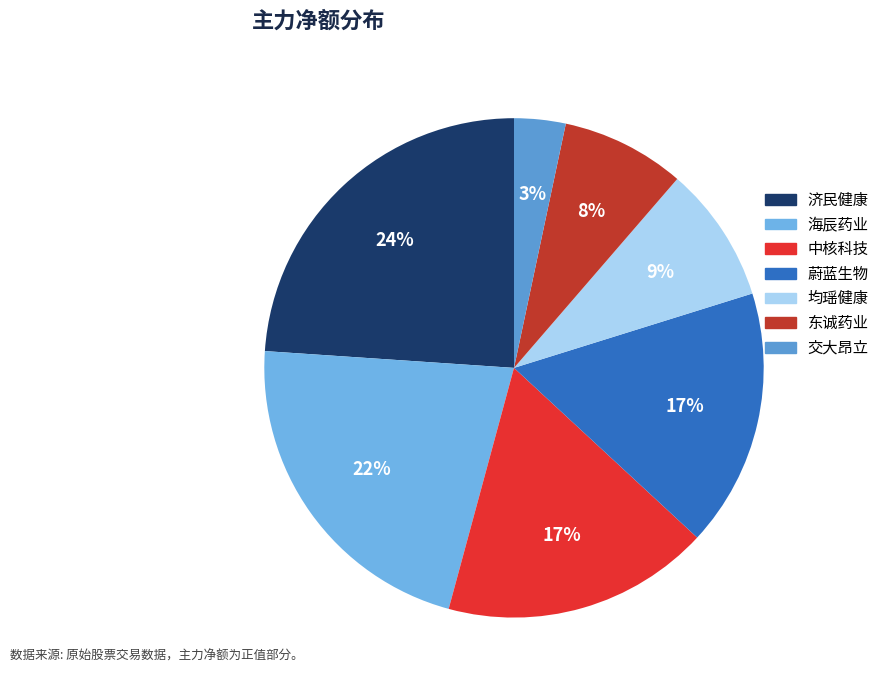

Combined, what portion of the pie is 均瑶健康 and 海辰药业?

30.7%